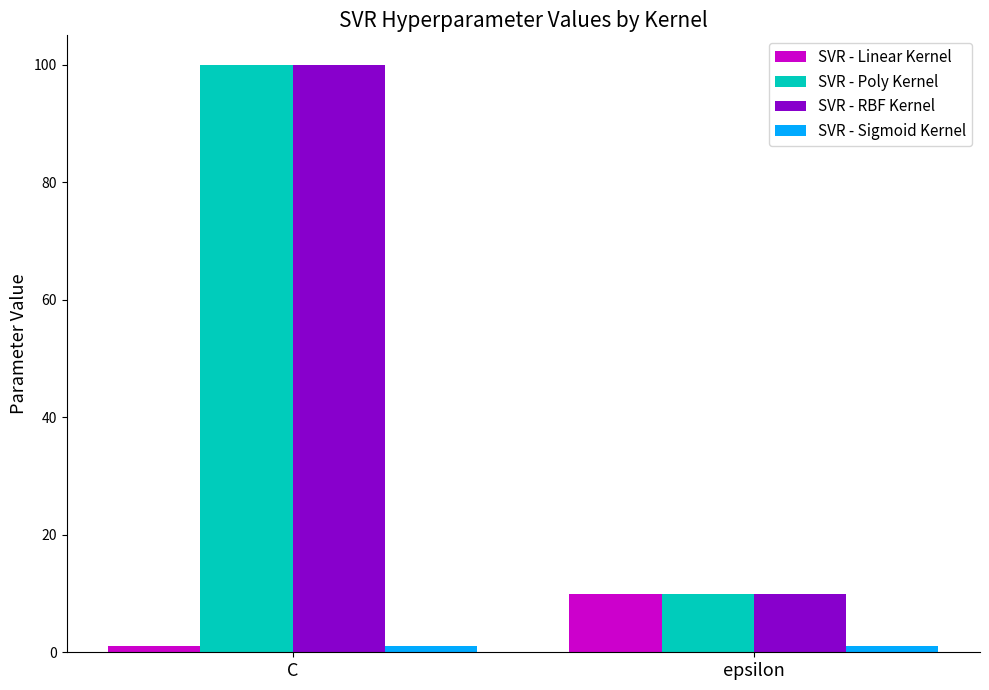

Is it true that SVR - Linear Kernel equals 10 at epsilon?

True